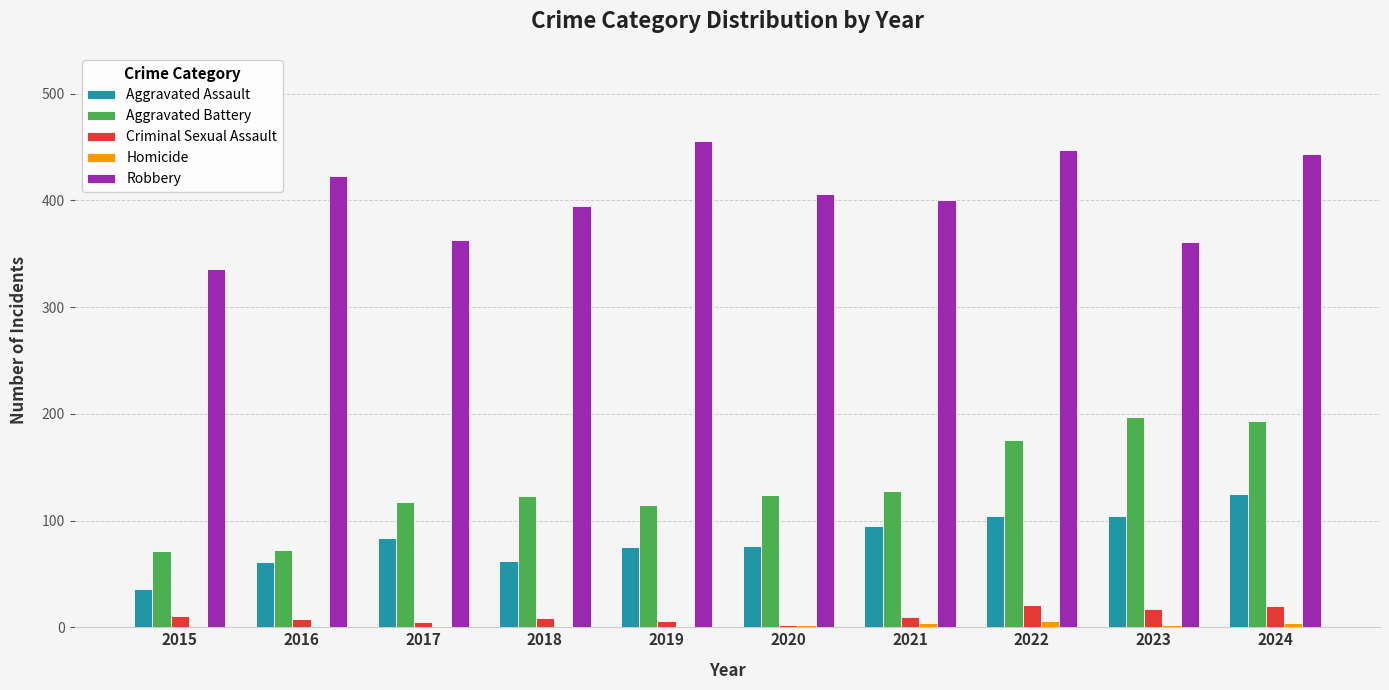

How many groups of bars are there?

10